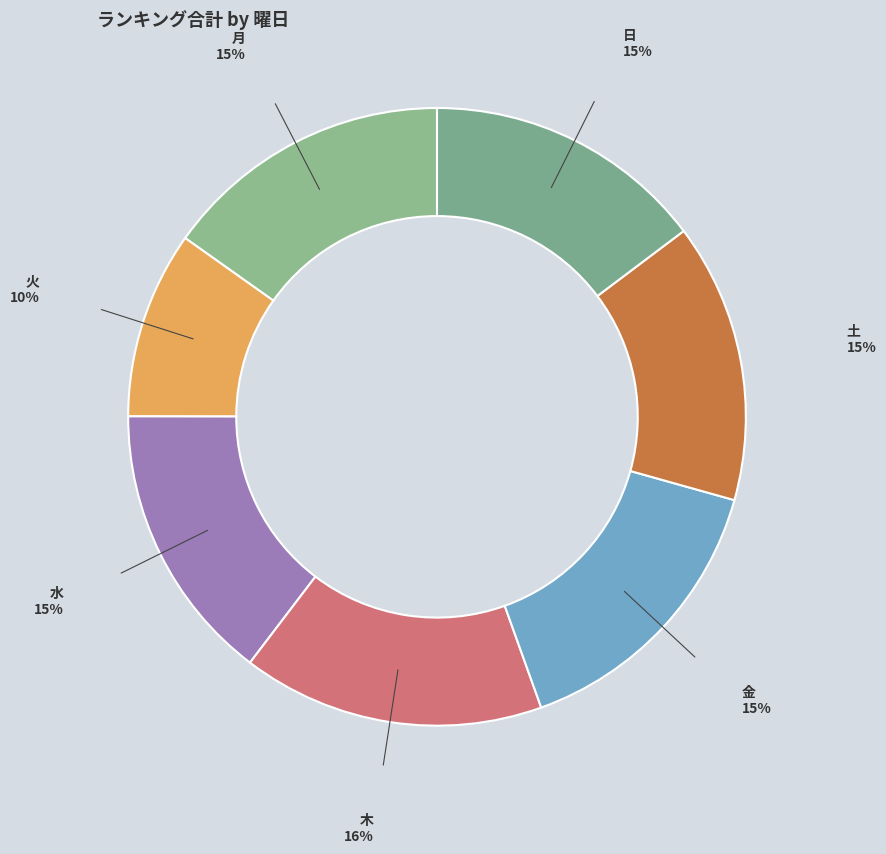

Count the number of slices in the pie.

7